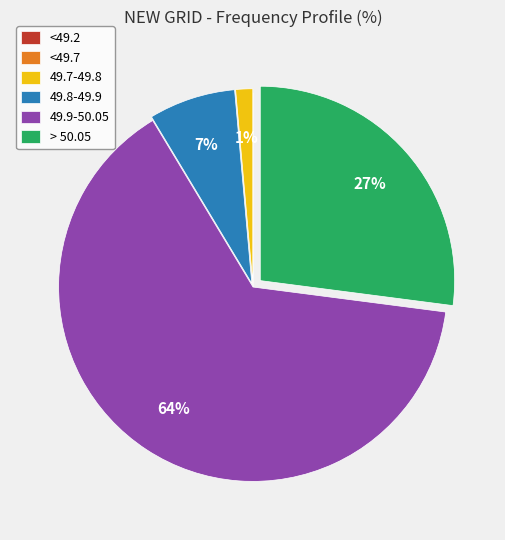

Is there a majority slice in this chart?

Yes